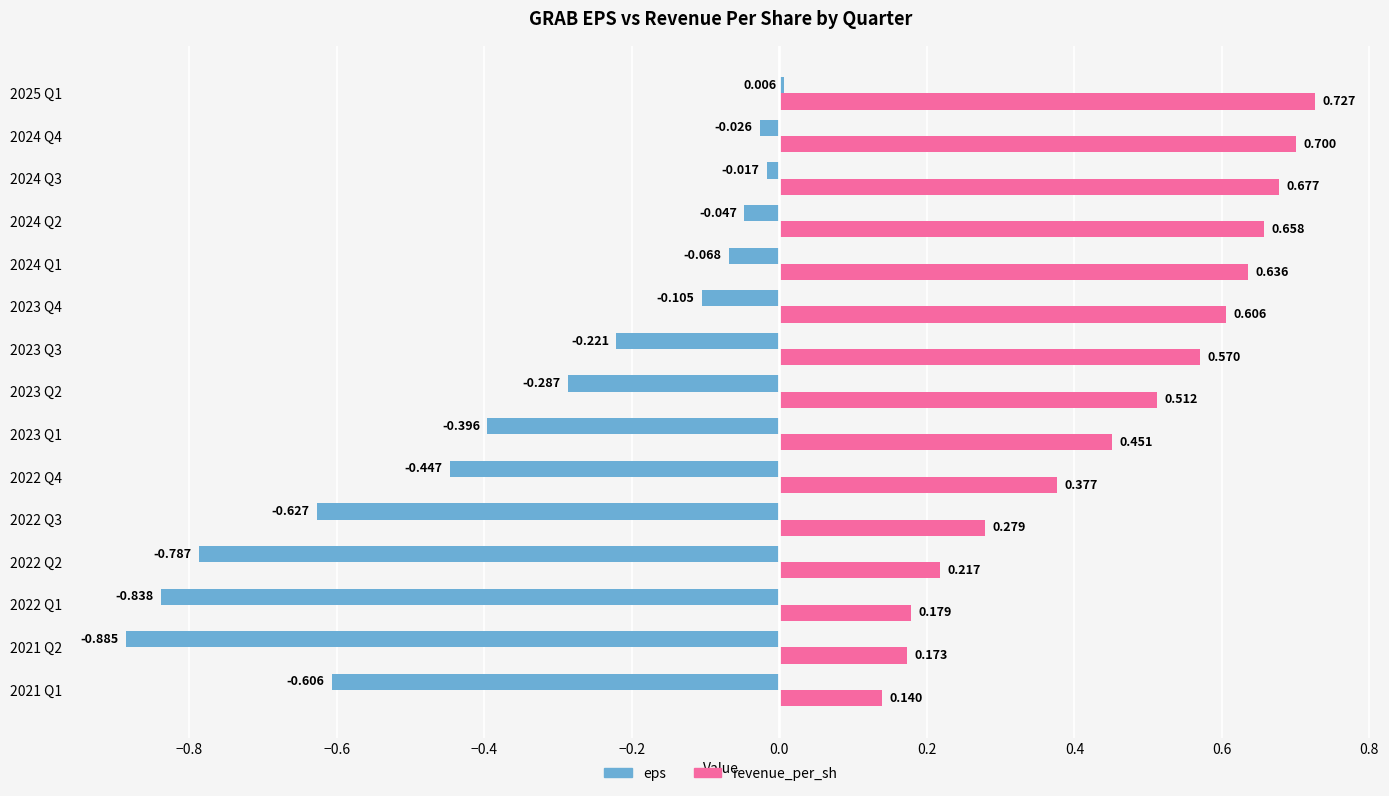

Which series has the widest spread of values?

eps